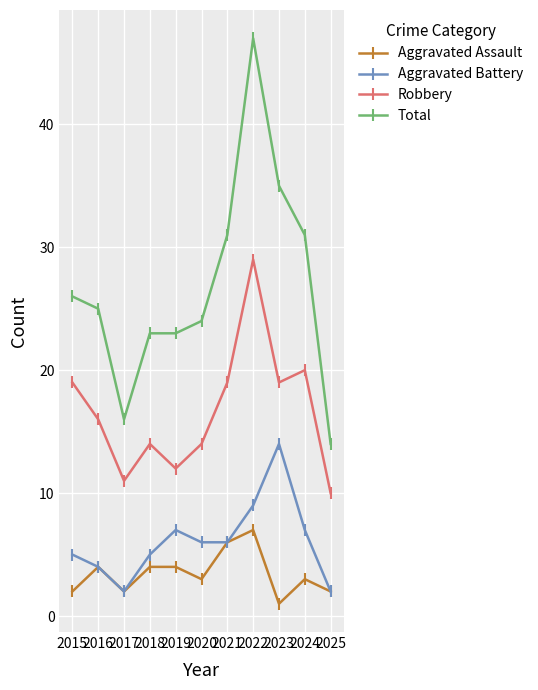

At which label does Aggravated Assault first exceed 3?

2016